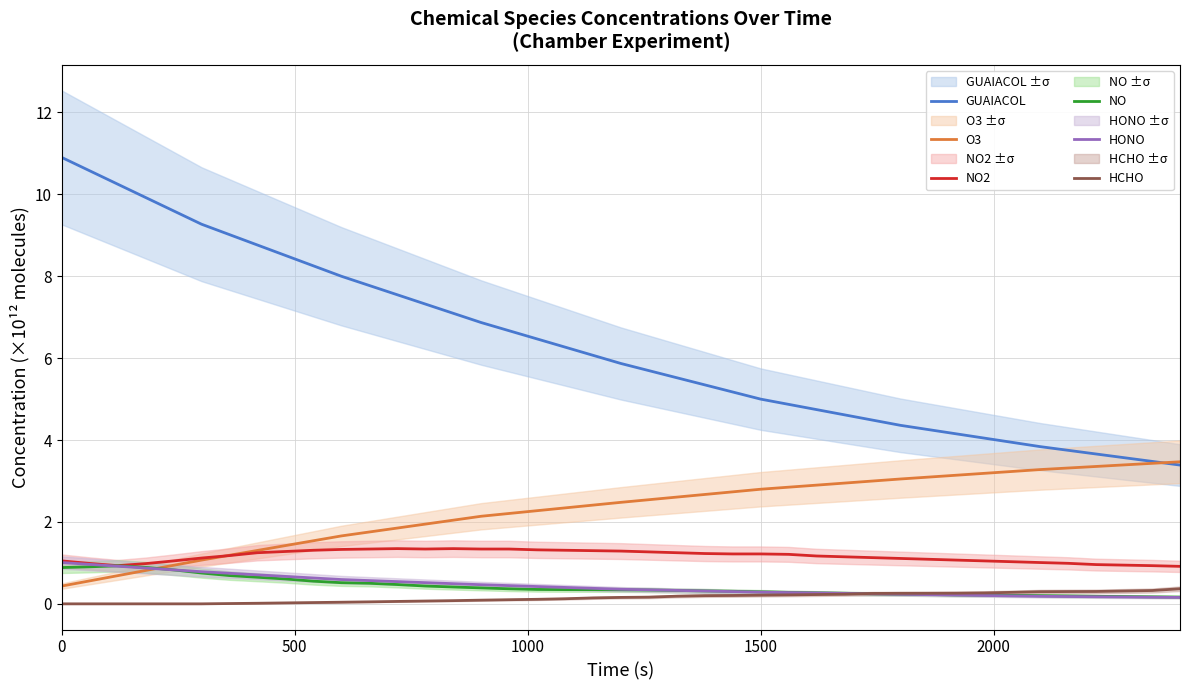

True or false: HONO and GUAIACOL cross at least once.

False